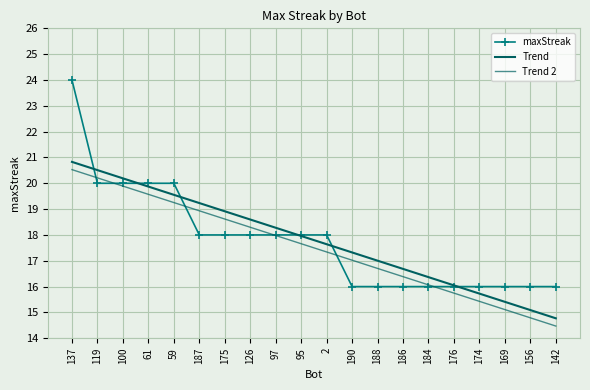

Which series has the largest total across all categories?

maxStreak